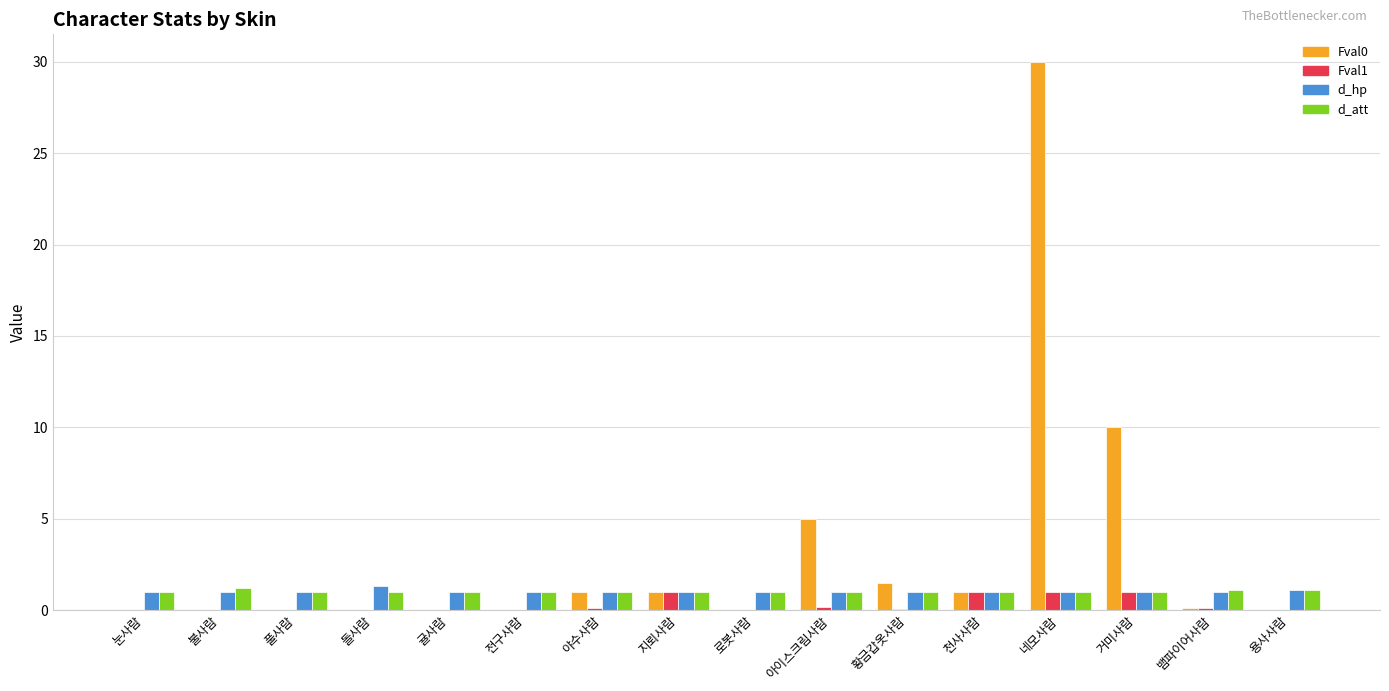

The Fval0 series shows -14.2 at 돌사람. True or false?

False